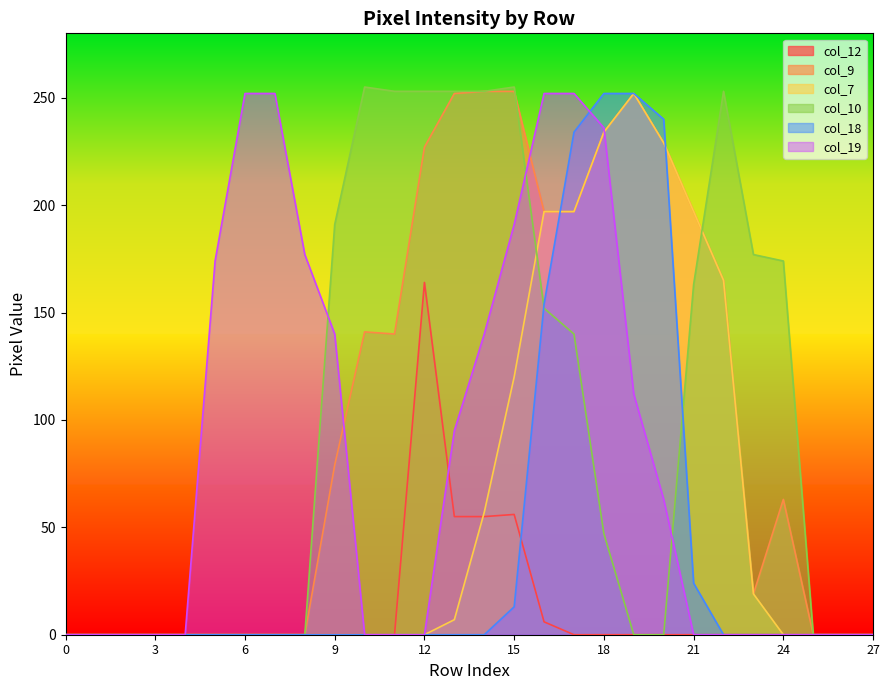

Which series has the widest spread of values?

col_10